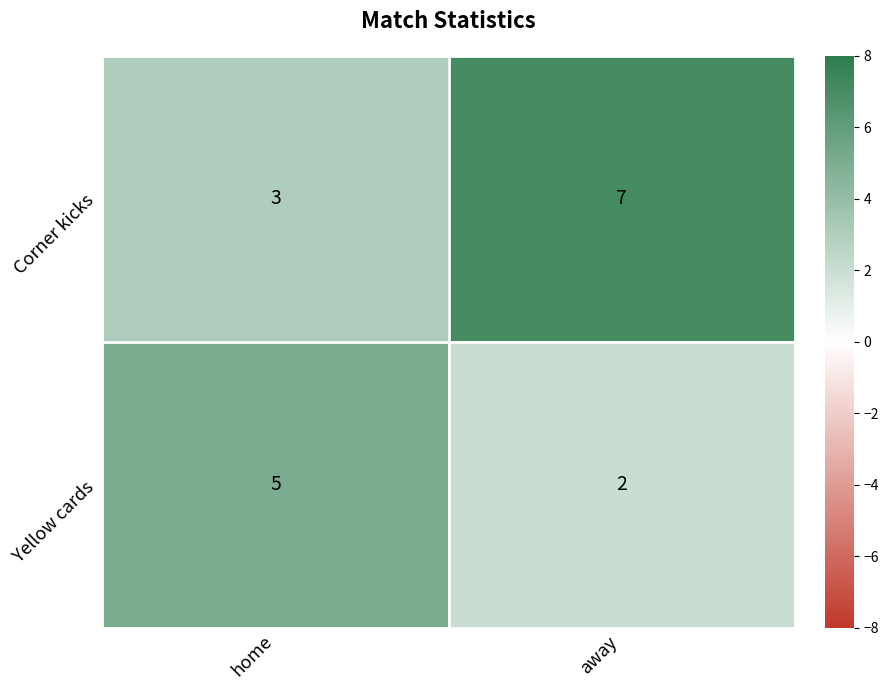

Which series has the widest spread of values?

Corner kicks